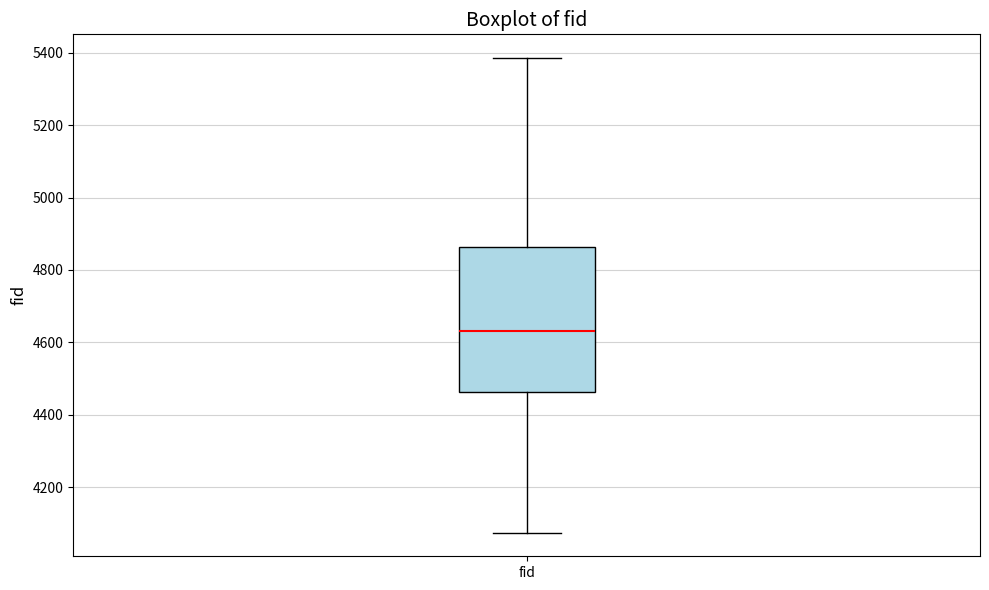

Where does the lower whisker of the box for fid end on the y-axis? The values are not printed on the chart, so give them approximately, as read against the axis.

4080